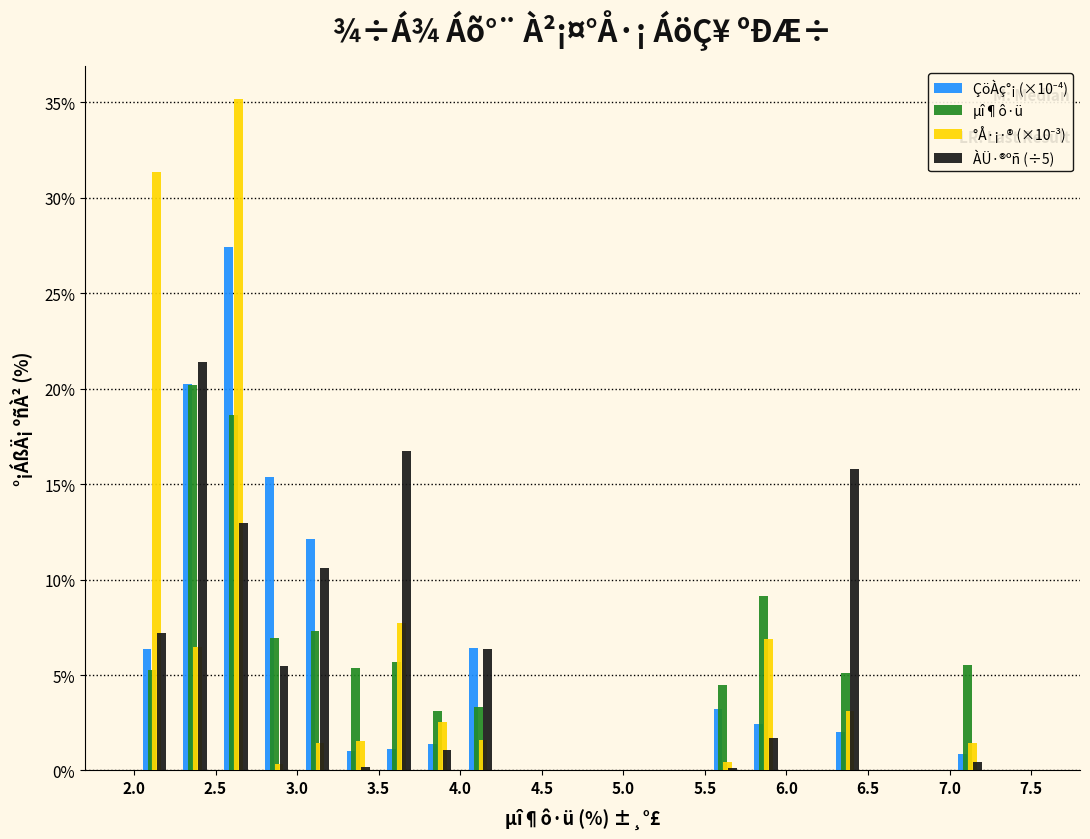

Reading left to right, list every range on the x-axis with the height of the bar of each series over it. The values are not printed on the chart, so give them approximately, as read against the axis.

2.00 to 2.25: ÇöÀç°¡ (×10⁻⁴)=6.5	µî¶ô·ü=5.5	°Å·¡·® (×10⁻³)=31.5	ÀÜ·®ºñ (÷5)=7.0
2.25 to 2.50: ÇöÀç°¡ (×10⁻⁴)=20.0	µî¶ô·ü=20.0	°Å·¡·® (×10⁻³)=6.5	ÀÜ·®ºñ (÷5)=21.5
2.50 to 2.75: ÇöÀç°¡ (×10⁻⁴)=27.5	µî¶ô·ü=18.5	°Å·¡·® (×10⁻³)=35.0	ÀÜ·®ºñ (÷5)=13.0
2.75 to 3.00: ÇöÀç°¡ (×10⁻⁴)=15.5	µî¶ô·ü=7.0	°Å·¡·® (×10⁻³)=under 0.5	ÀÜ·®ºñ (÷5)=5.5
3.00 to 3.25: ÇöÀç°¡ (×10⁻⁴)=12.0	µî¶ô·ü=7.5	°Å·¡·® (×10⁻³)=1.5	ÀÜ·®ºñ (÷5)=10.5
3.25 to 3.50: ÇöÀç°¡ (×10⁻⁴)=1.0	µî¶ô·ü=5.5	°Å·¡·® (×10⁻³)=1.5	ÀÜ·®ºñ (÷5)=under 0.5
3.50 to 3.75: ÇöÀç°¡ (×10⁻⁴)=1.0	µî¶ô·ü=5.5	°Å·¡·® (×10⁻³)=7.5	ÀÜ·®ºñ (÷5)=16.5
3.75 to 4.00: ÇöÀç°¡ (×10⁻⁴)=1.5	µî¶ô·ü=3.0	°Å·¡·® (×10⁻³)=2.5	ÀÜ·®ºñ (÷5)=1.0
4.00 to 4.25: ÇöÀç°¡ (×10⁻⁴)=6.5	µî¶ô·ü=3.5	°Å·¡·® (×10⁻³)=1.5	ÀÜ·®ºñ (÷5)=6.5
4.25 to 4.50: ÇöÀç°¡ (×10⁻⁴)=0	µî¶ô·ü=0	°Å·¡·® (×10⁻³)=0	ÀÜ·®ºñ (÷5)=0
4.50 to 4.75: ÇöÀç°¡ (×10⁻⁴)=0	µî¶ô·ü=0	°Å·¡·® (×10⁻³)=0	ÀÜ·®ºñ (÷5)=0
4.75 to 5.00: ÇöÀç°¡ (×10⁻⁴)=0	µî¶ô·ü=0	°Å·¡·® (×10⁻³)=0	ÀÜ·®ºñ (÷5)=0
5.00 to 5.25: ÇöÀç°¡ (×10⁻⁴)=0	µî¶ô·ü=0	°Å·¡·® (×10⁻³)=0	ÀÜ·®ºñ (÷5)=0
5.25 to 5.50: ÇöÀç°¡ (×10⁻⁴)=0	µî¶ô·ü=0	°Å·¡·® (×10⁻³)=0	ÀÜ·®ºñ (÷5)=0
5.50 to 5.75: ÇöÀç°¡ (×10⁻⁴)=3.0	µî¶ô·ü=4.5	°Å·¡·® (×10⁻³)=under 0.5	ÀÜ·®ºñ (÷5)=under 0.5
5.75 to 6.00: ÇöÀç°¡ (×10⁻⁴)=2.5	µî¶ô·ü=9.0	°Å·¡·® (×10⁻³)=7.0	ÀÜ·®ºñ (÷5)=1.5
6.00 to 6.25: ÇöÀç°¡ (×10⁻⁴)=0	µî¶ô·ü=0	°Å·¡·® (×10⁻³)=0	ÀÜ·®ºñ (÷5)=0
6.25 to 6.50: ÇöÀç°¡ (×10⁻⁴)=2.0	µî¶ô·ü=5.0	°Å·¡·® (×10⁻³)=3.0	ÀÜ·®ºñ (÷5)=16.0
6.50 to 6.75: ÇöÀç°¡ (×10⁻⁴)=0	µî¶ô·ü=0	°Å·¡·® (×10⁻³)=0	ÀÜ·®ºñ (÷5)=0
6.75 to 7.00: ÇöÀç°¡ (×10⁻⁴)=0	µî¶ô·ü=0	°Å·¡·® (×10⁻³)=0	ÀÜ·®ºñ (÷5)=0
7.00 to 7.25: ÇöÀç°¡ (×10⁻⁴)=1.0	µî¶ô·ü=5.5	°Å·¡·® (×10⁻³)=1.5	ÀÜ·®ºñ (÷5)=under 0.5
7.25 to 7.50: ÇöÀç°¡ (×10⁻⁴)=0	µî¶ô·ü=0	°Å·¡·® (×10⁻³)=0	ÀÜ·®ºñ (÷5)=0